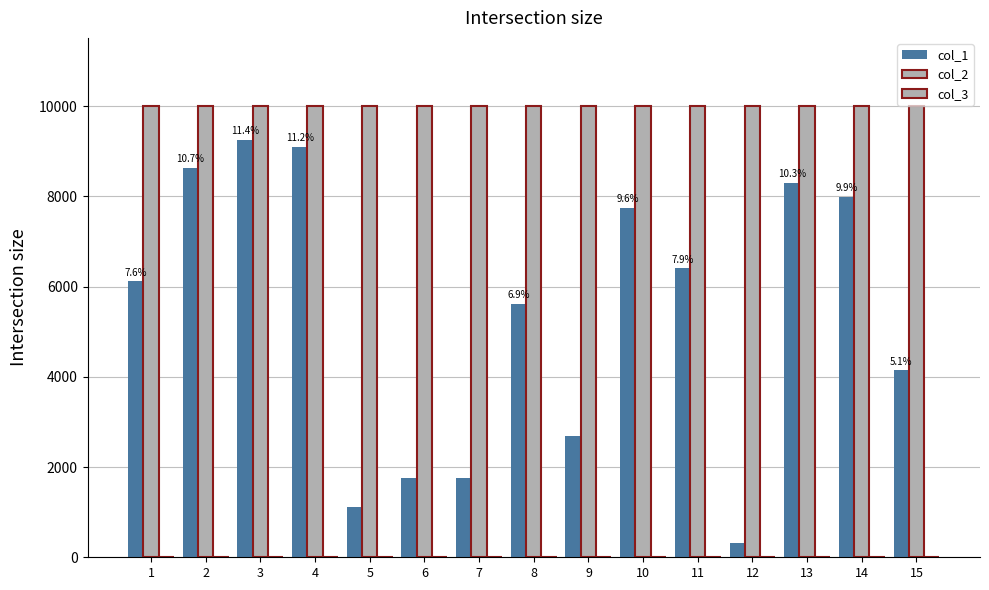

Does the chart contain stacked bars?

No